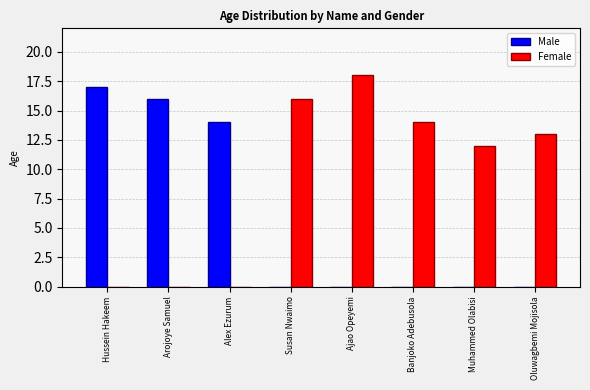

How many series are shown in this chart?

2